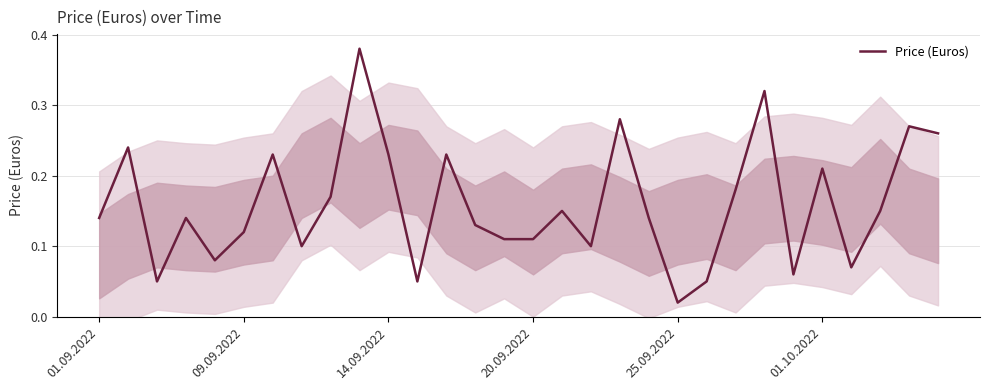

What is the average value?

0.2